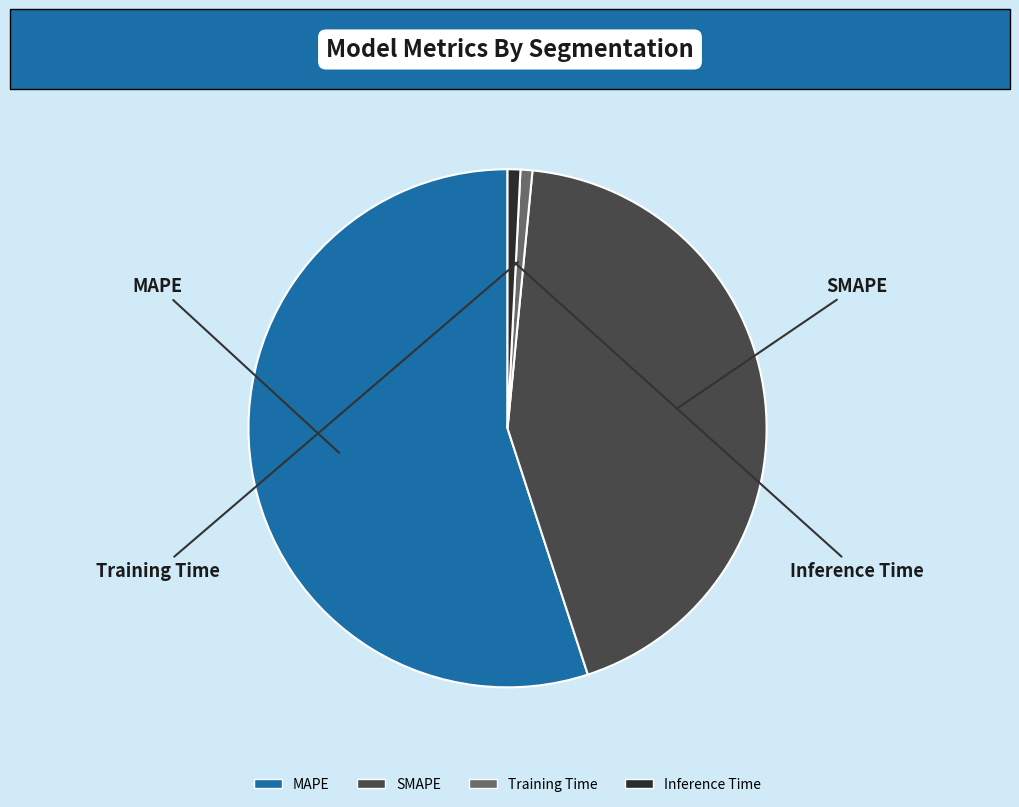

True or false: SMAPE accounts for 50% of the total.

False